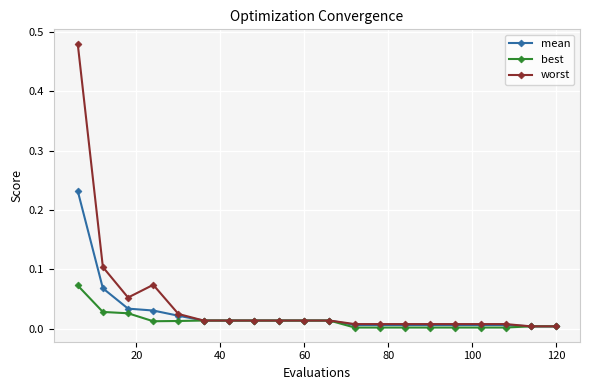

Which series has the largest range (max minus min)?

worst